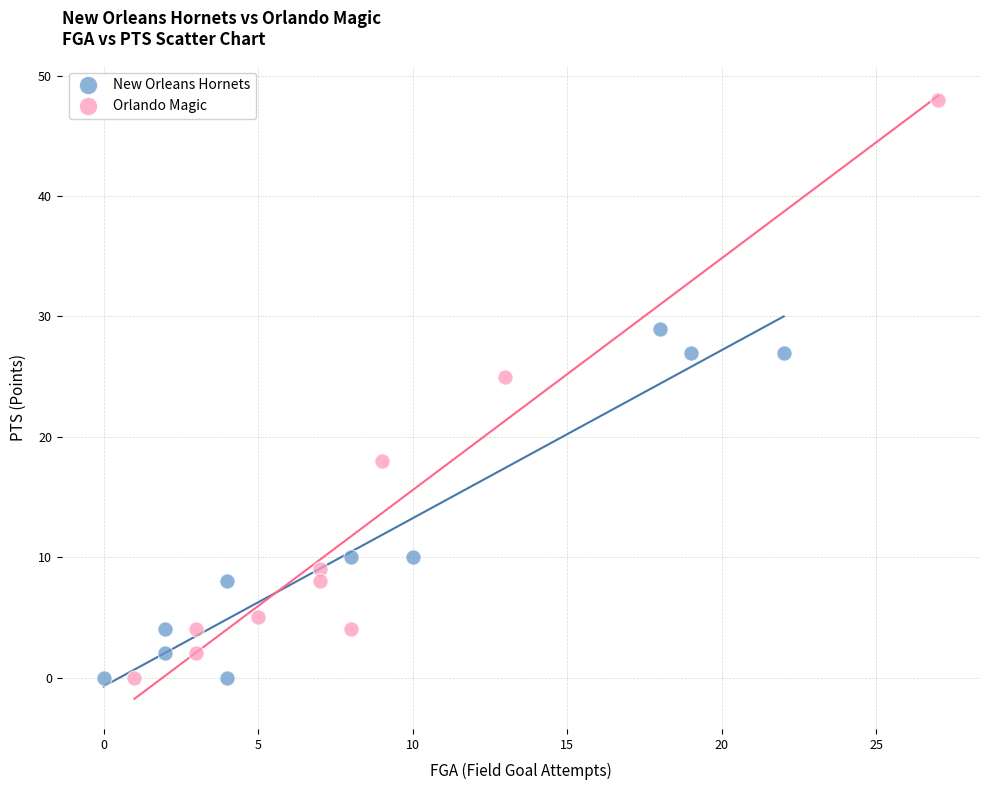

Which series reaches the maximum Y coordinate?

Orlando Magic